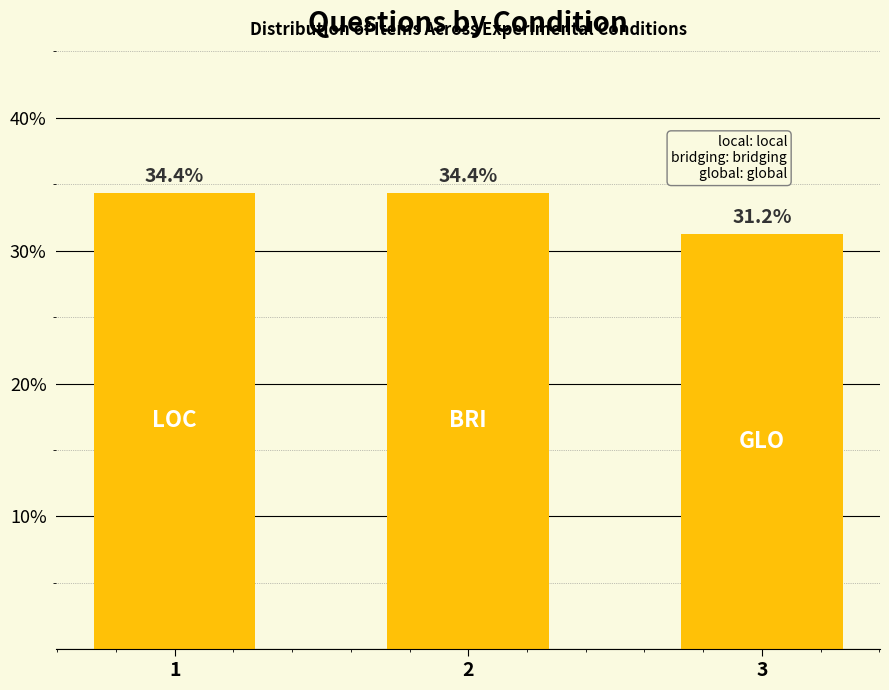

The chart shows a value of 34.4 at 1. True or false?

True